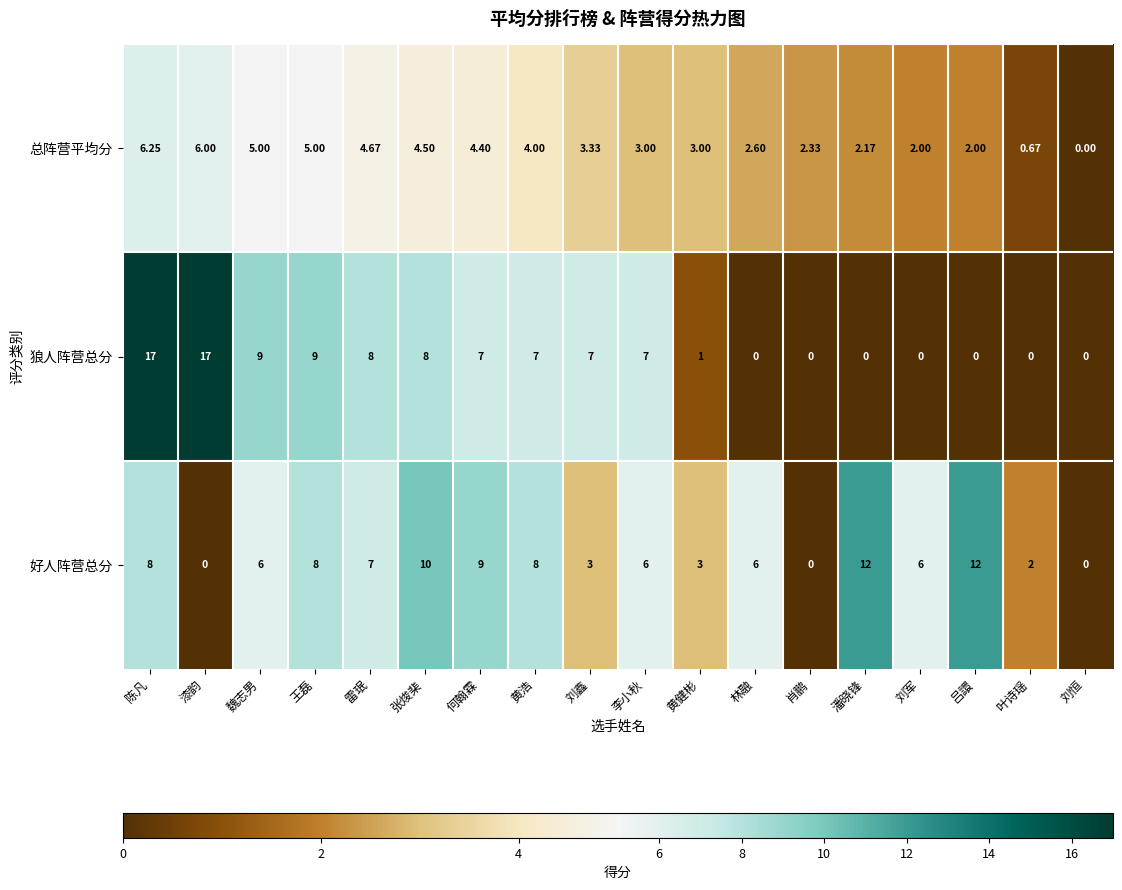

Is the value of 狼人阵营总分 at 林融 greater than the value of 总阵营平均分 at 黄浩?

No